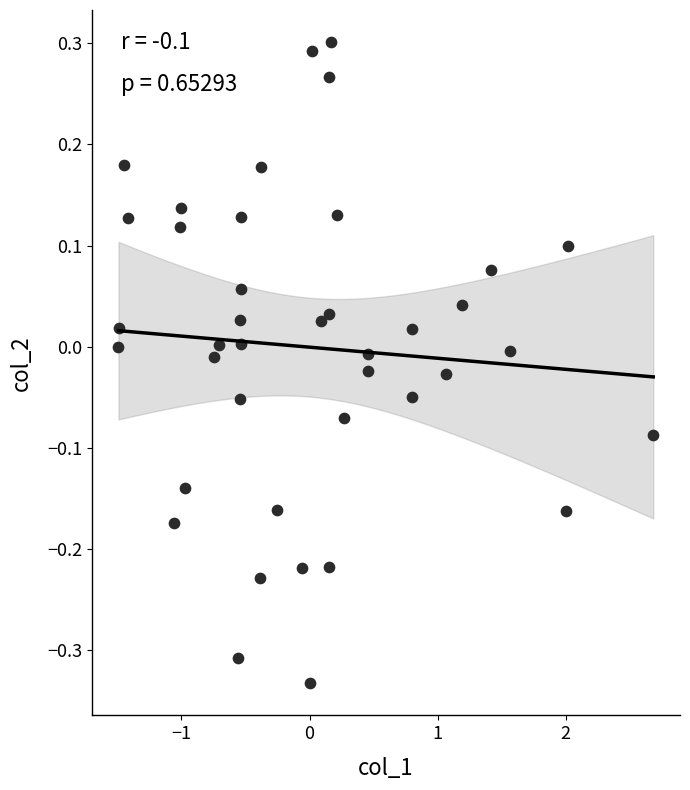

What is the range of Y values (max minus min)?

0.6